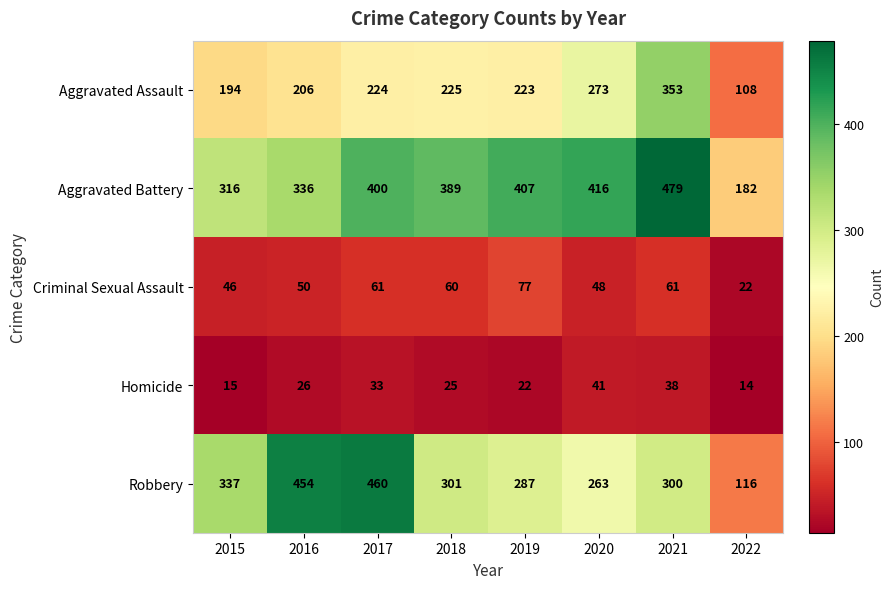

What is the total value across all series at 2019?

1016